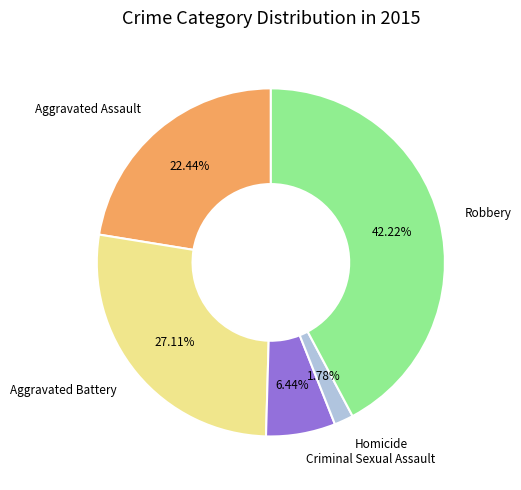

What percentage is NOT represented by Aggravated Assault?

77.6%